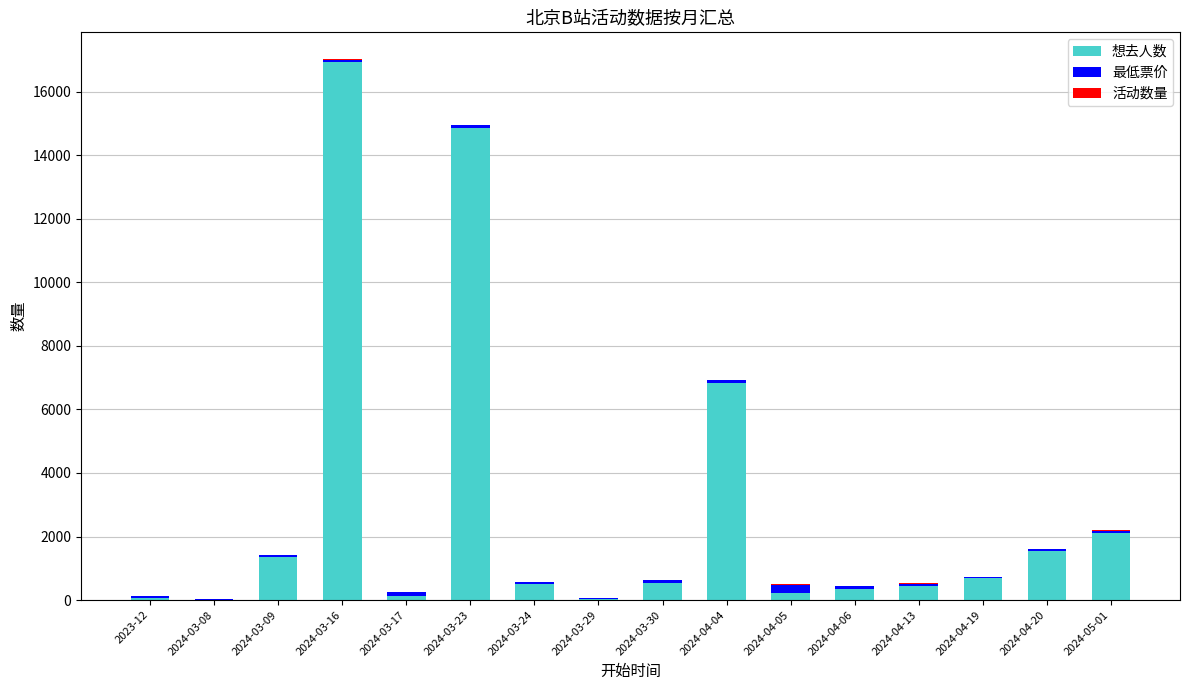

The value of 想去人数 at 2024-04-20 is 668. True or false?

False